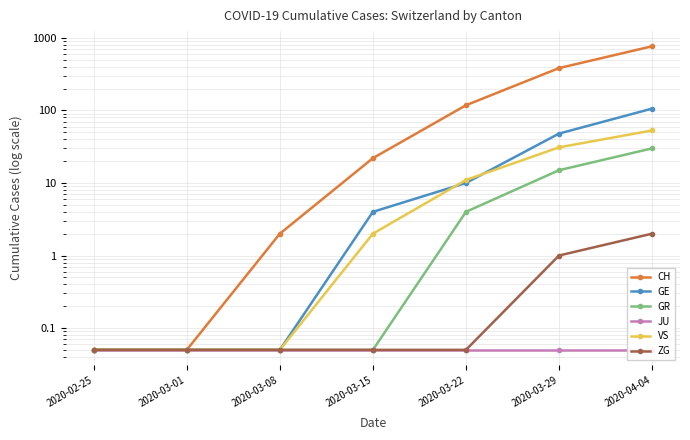

Reading left to right, list all the values displayed in this chart.

CH: 0.1	0.1	2.0	22.0	118.0	384.0	767.0
GE: 0.1	0.1	0.1	4.0	10.0	48.0	106.0
GR: 0.1	0.1	0.1	0.1	4.0	15.0	30.0
JU: 0.1	0.1	0.1	0.1	0.1	0.1	0.1
VS: 0.1	0.1	0.1	2.0	11.0	31.0	53.0
ZG: 0.1	0.1	0.1	0.1	0.1	1.0	2.0